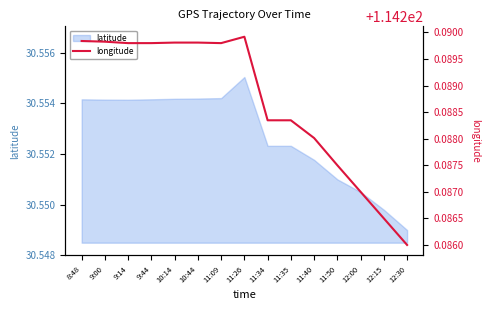

Rank the categories by value from lowest to highest.

12:30, 12:15, 12:00, 11:50, 11:40, 11:34, 11:35, 9:14, 9:44, 11:09, 10:14, 10:44, 9:00, 8:48, 11:26